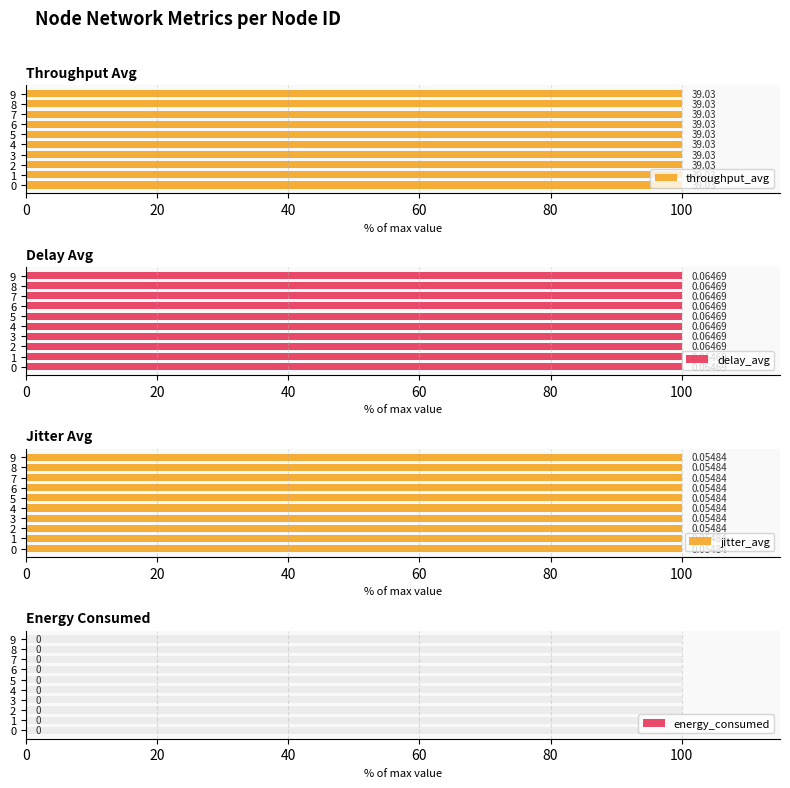

True or false: throughput_avg has a value of 39.0 at 4.

True